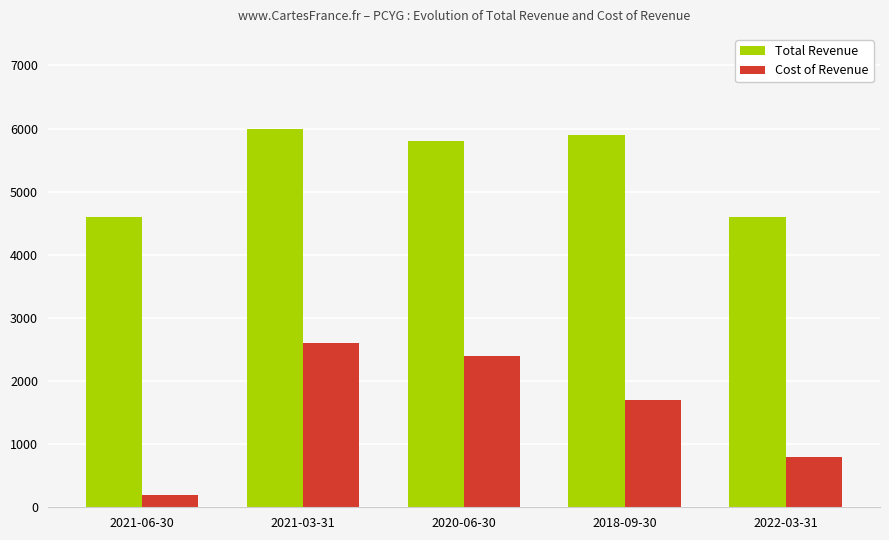

What is the spread (max minus min) of values at 2018-09-30?

4200